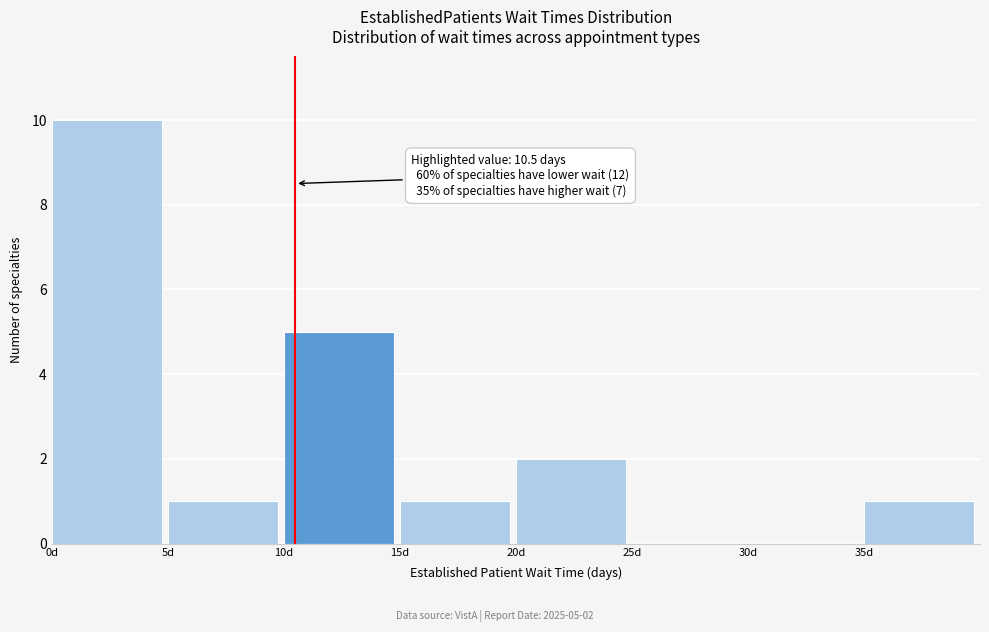

Over which range of the x-axis is the bar tallest?

0 to 5